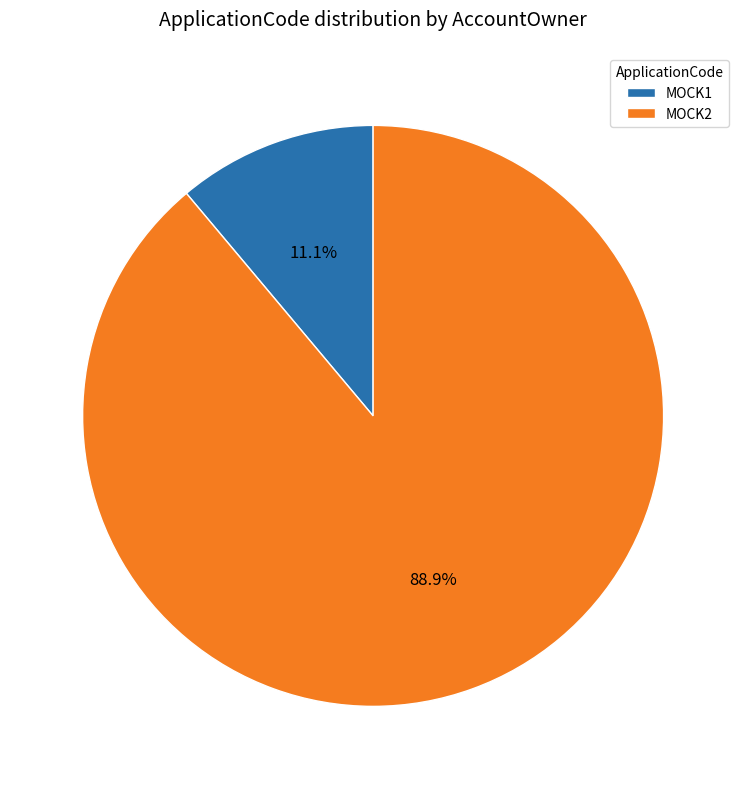

To the nearest percent, what is the difference between the MOCK1 and MOCK2 slice percentages?

78%